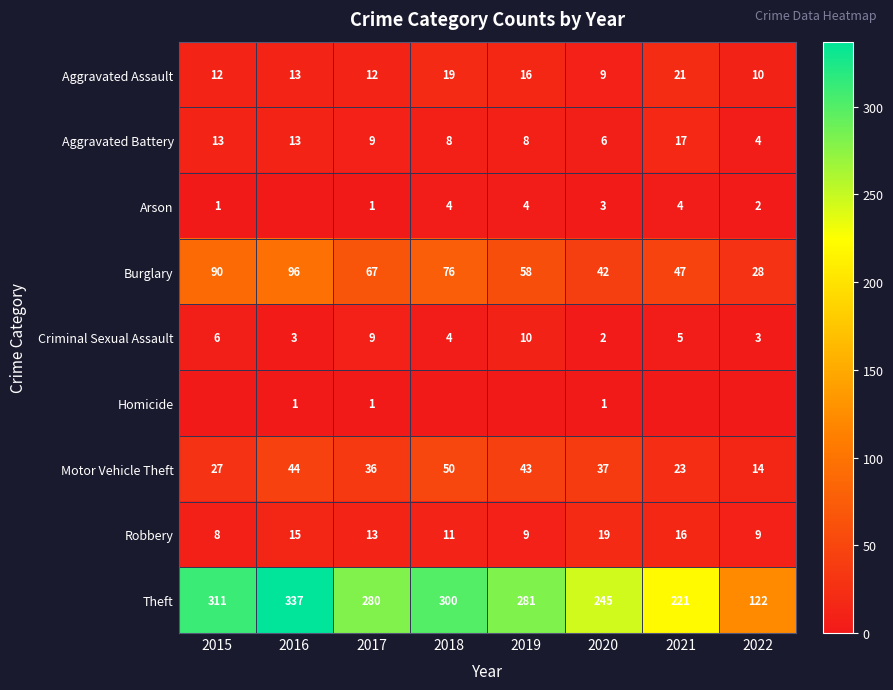

What is the maximum value shown in the chart?

337